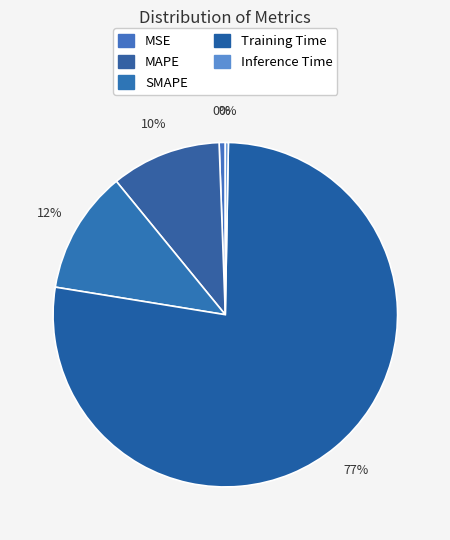

To the nearest percent, what is the average slice percentage?

20%